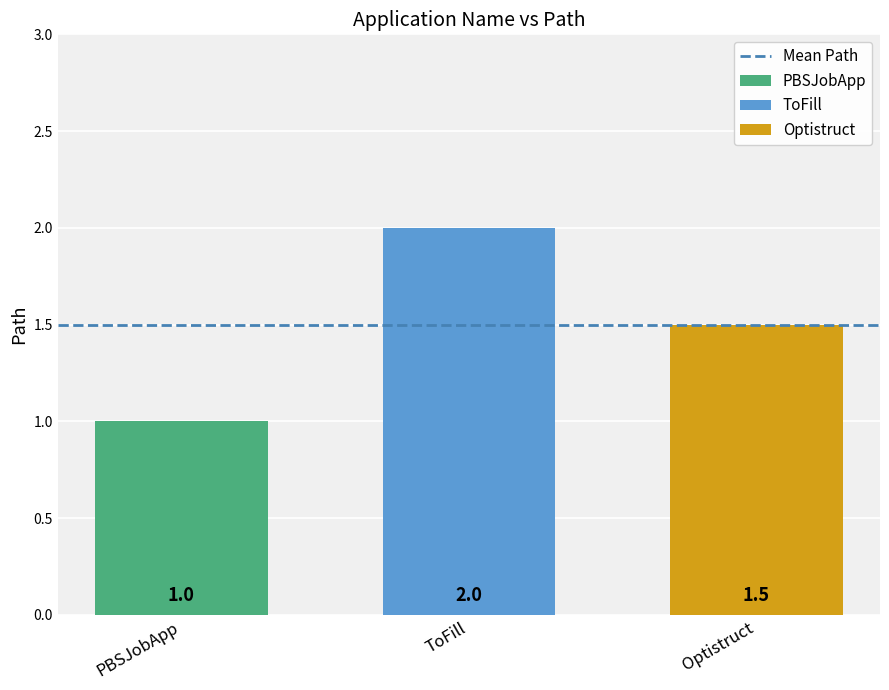

Which series has the largest range (max minus min)?

PBSJobApp